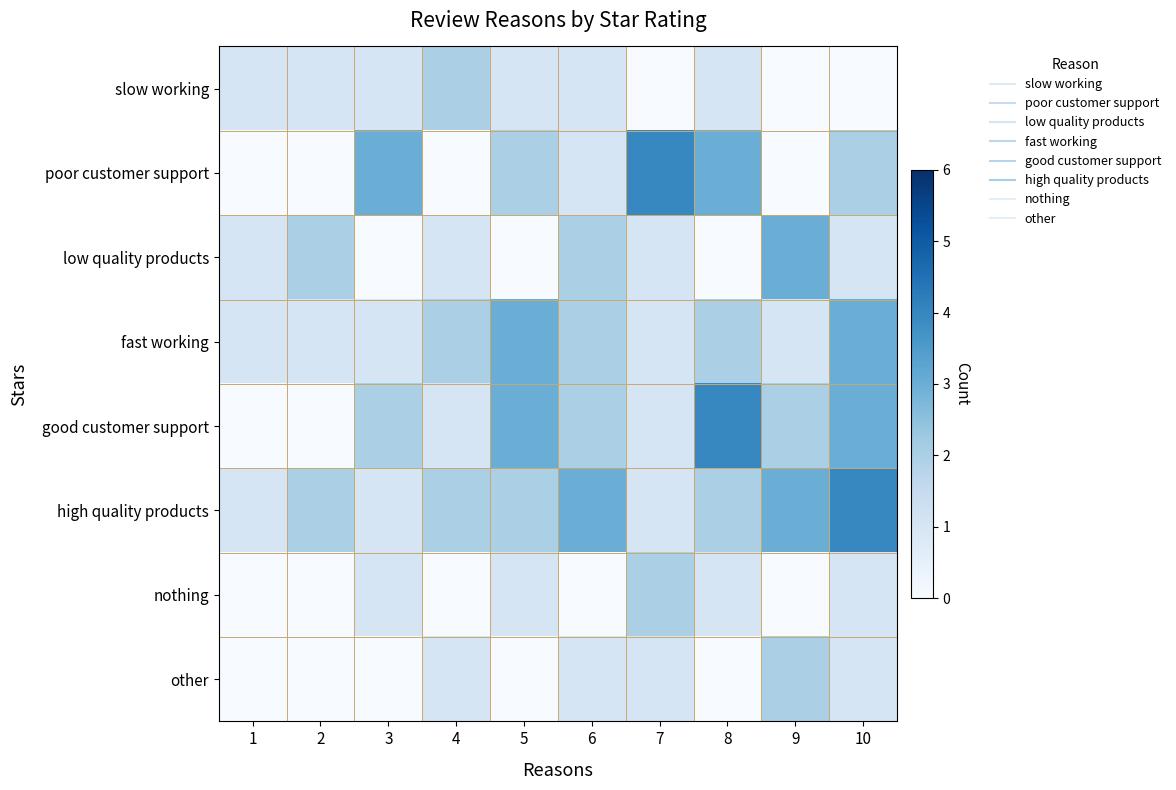

List the series in order of their peak value, lowest first.

slow working, nothing, other, low quality products, fast working, poor customer support, good customer support, high quality products